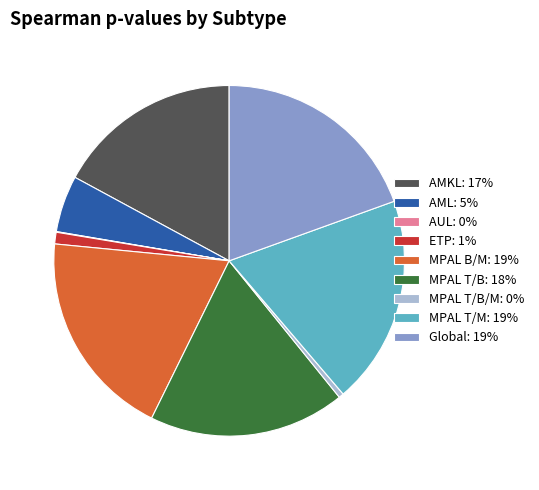

The AMKL: 17% slice represents 17% of the pie. True or false?

True